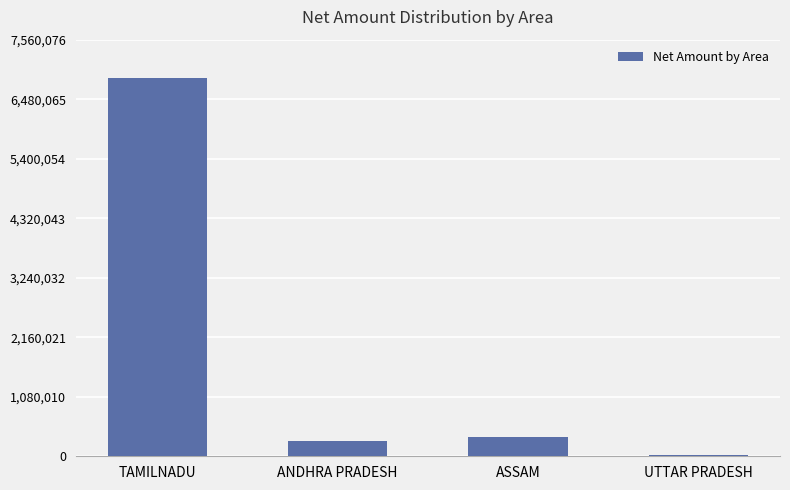

At which label does the data first exceed 355193?

TAMILNADU